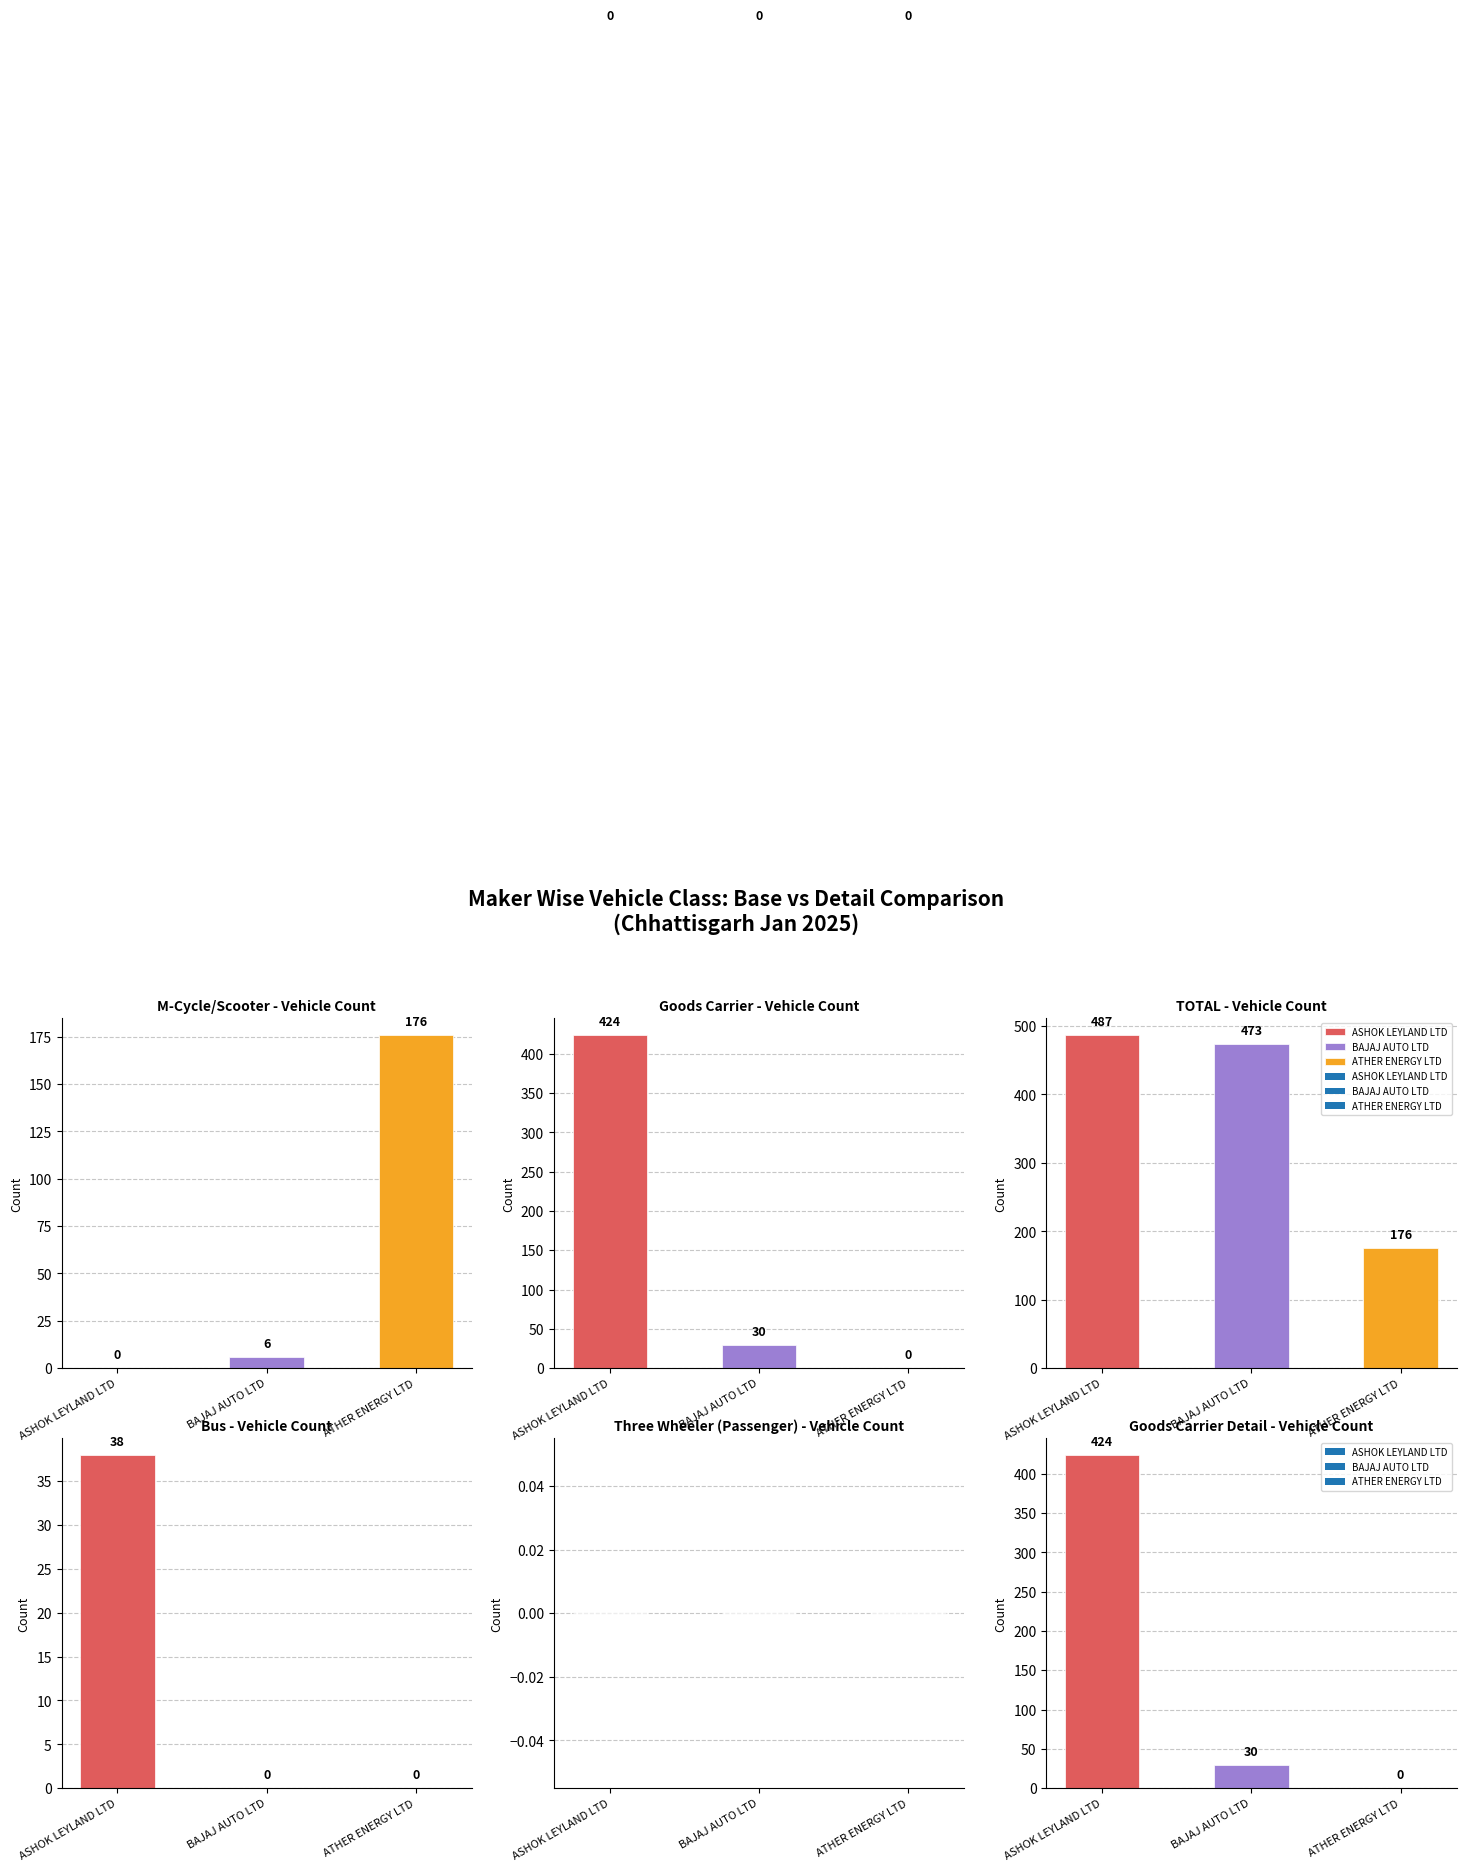

What is the total value across all series at ASHOK LEYLAND LTD?

949